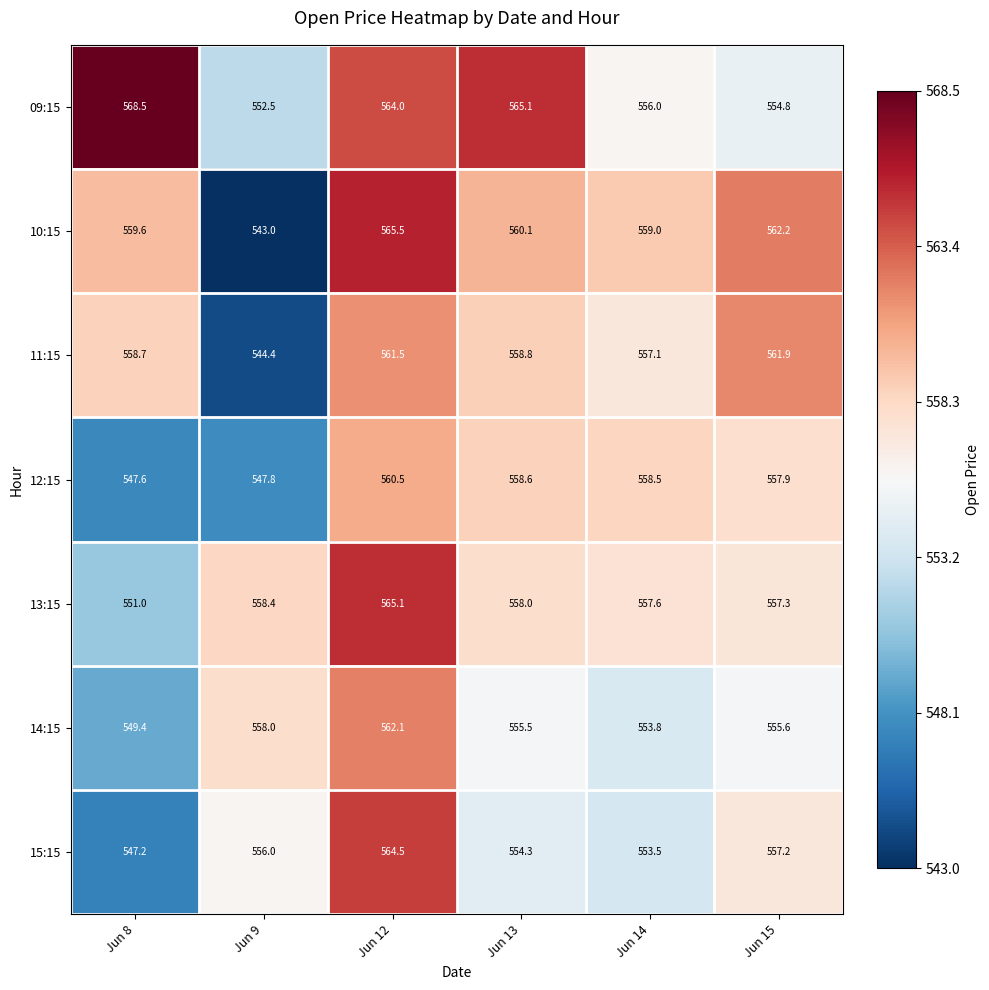

At which label does 10:15 reach its minimum?

Jun 9